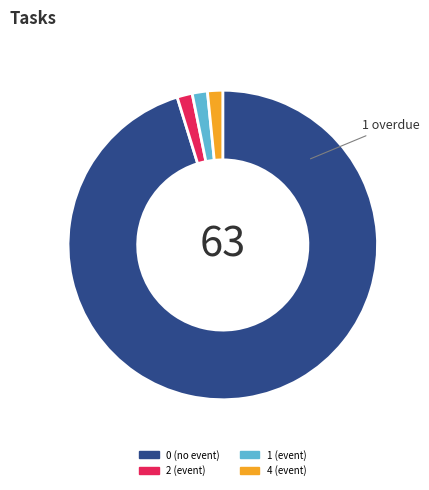

Does any single category account for the majority?

Yes